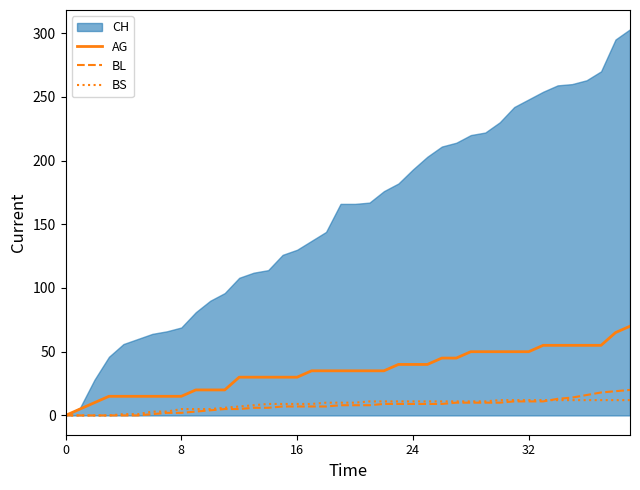

What is the highest value of the BS series?

12